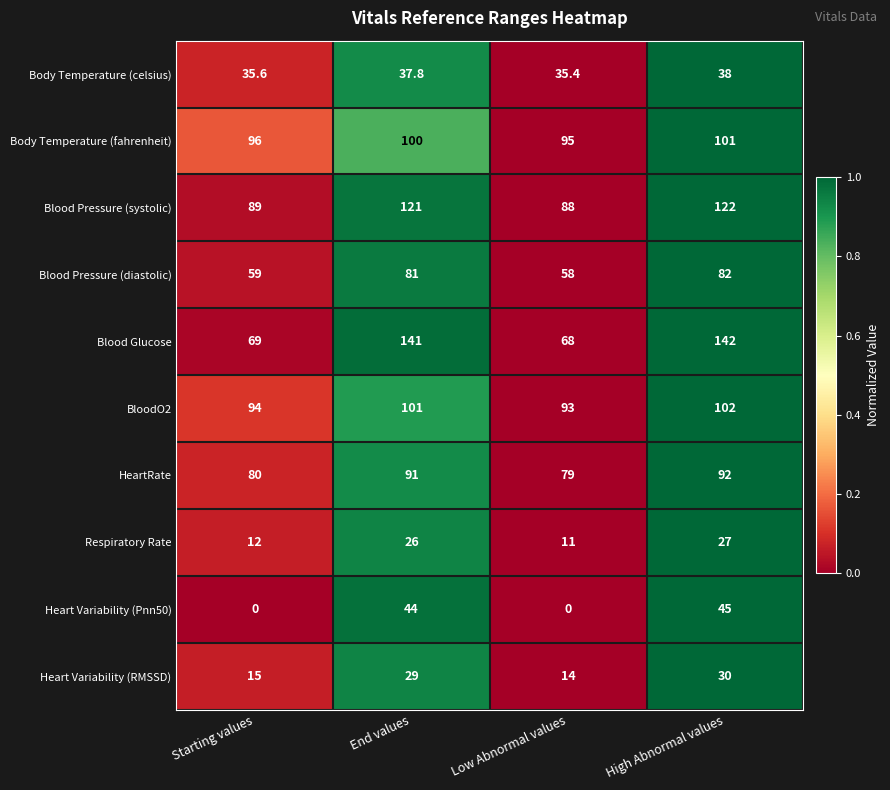

Is the value of HeartRate at Low Abnormal values greater than the value of Blood Pressure (systolic) at End values?

No